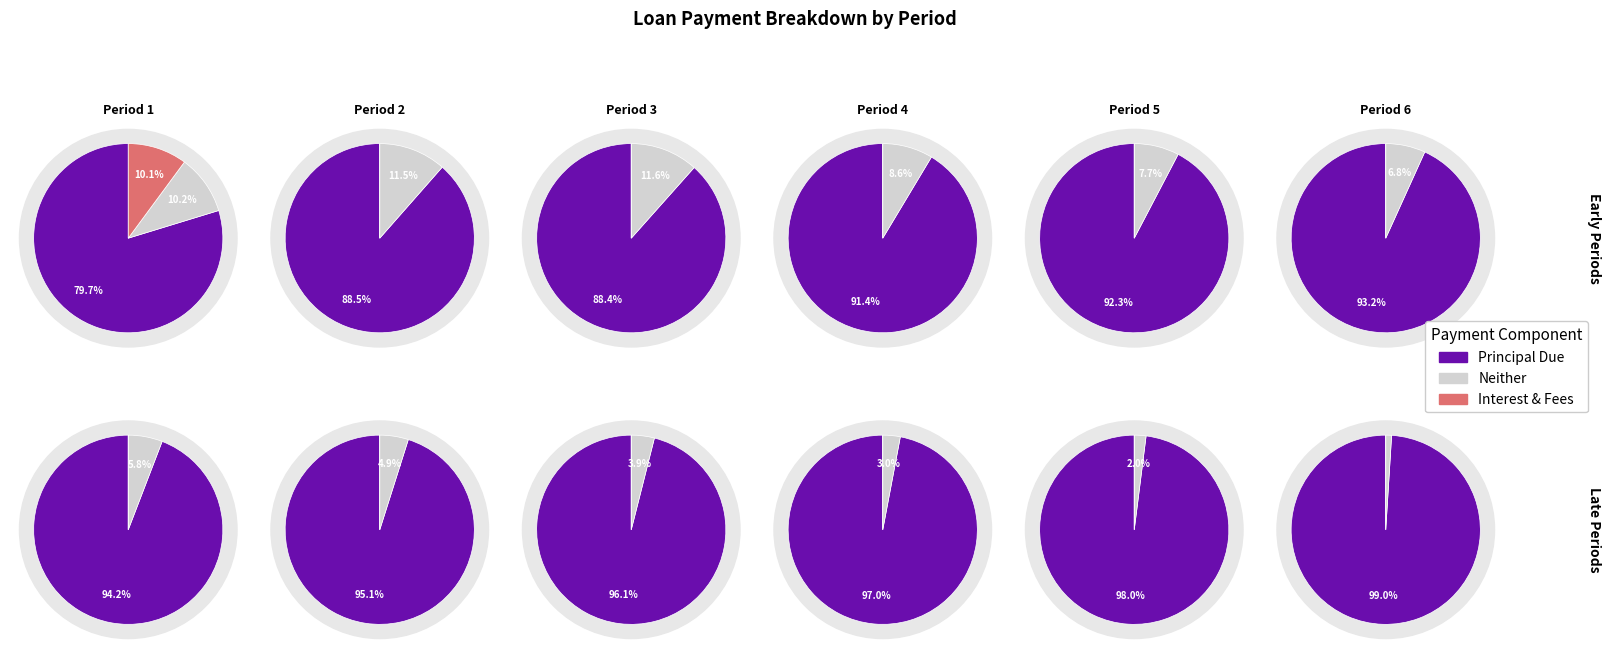

The 5 slice represents 6% of the pie. True or false?

False